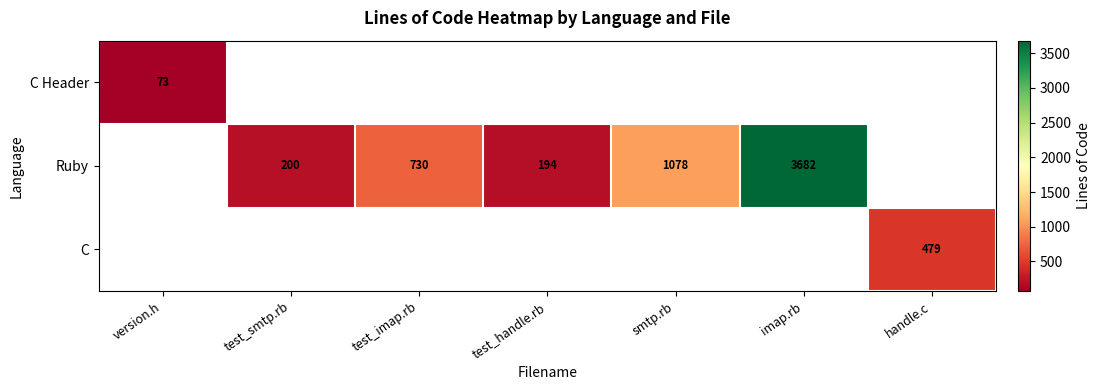

Which label corresponds to the smallest value in the chart?

version.h